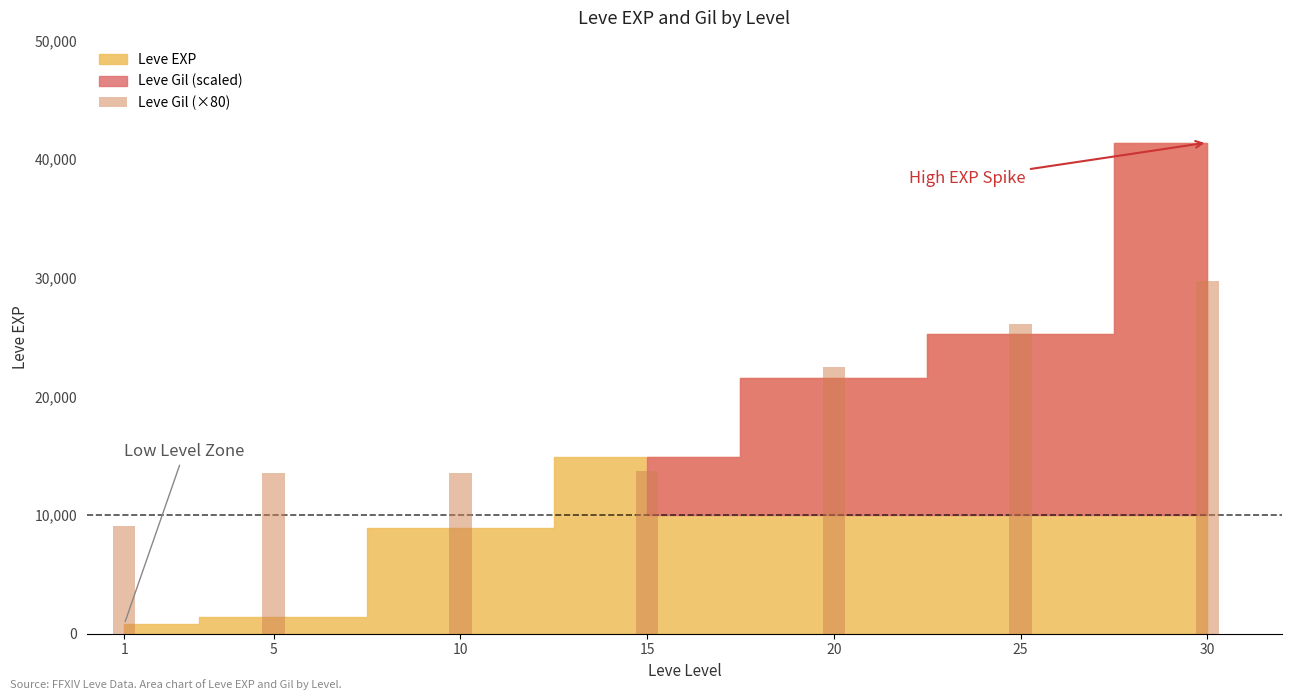

At which category does the chart reach its minimum across all series?

1